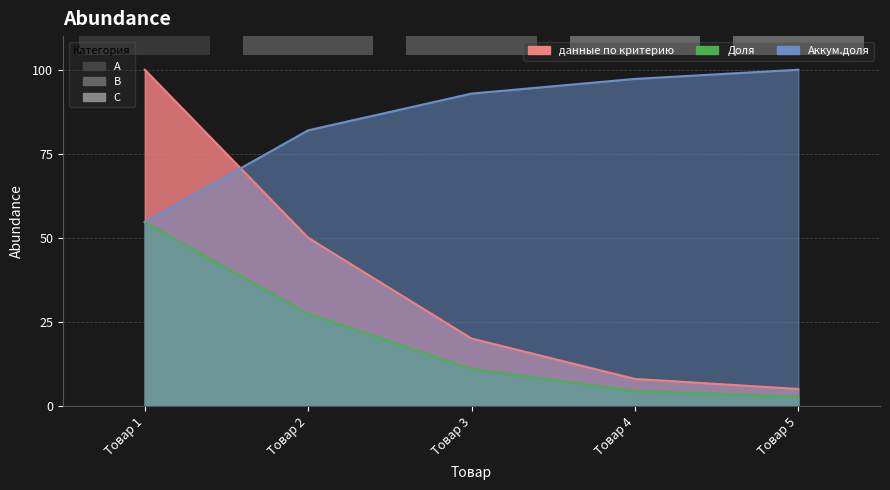

How many lines are shown in the chart?

3